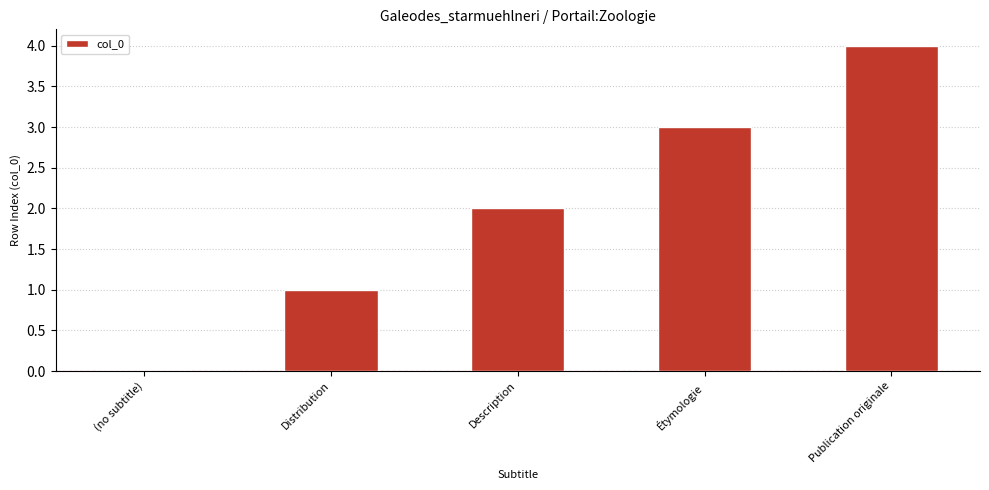

What is the sum of the values at Description and Étymologie?

5